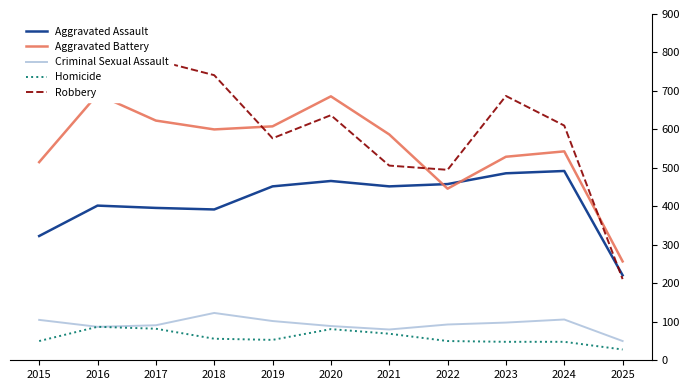

What is the value of the Robbery point at the 1st from the left?

726